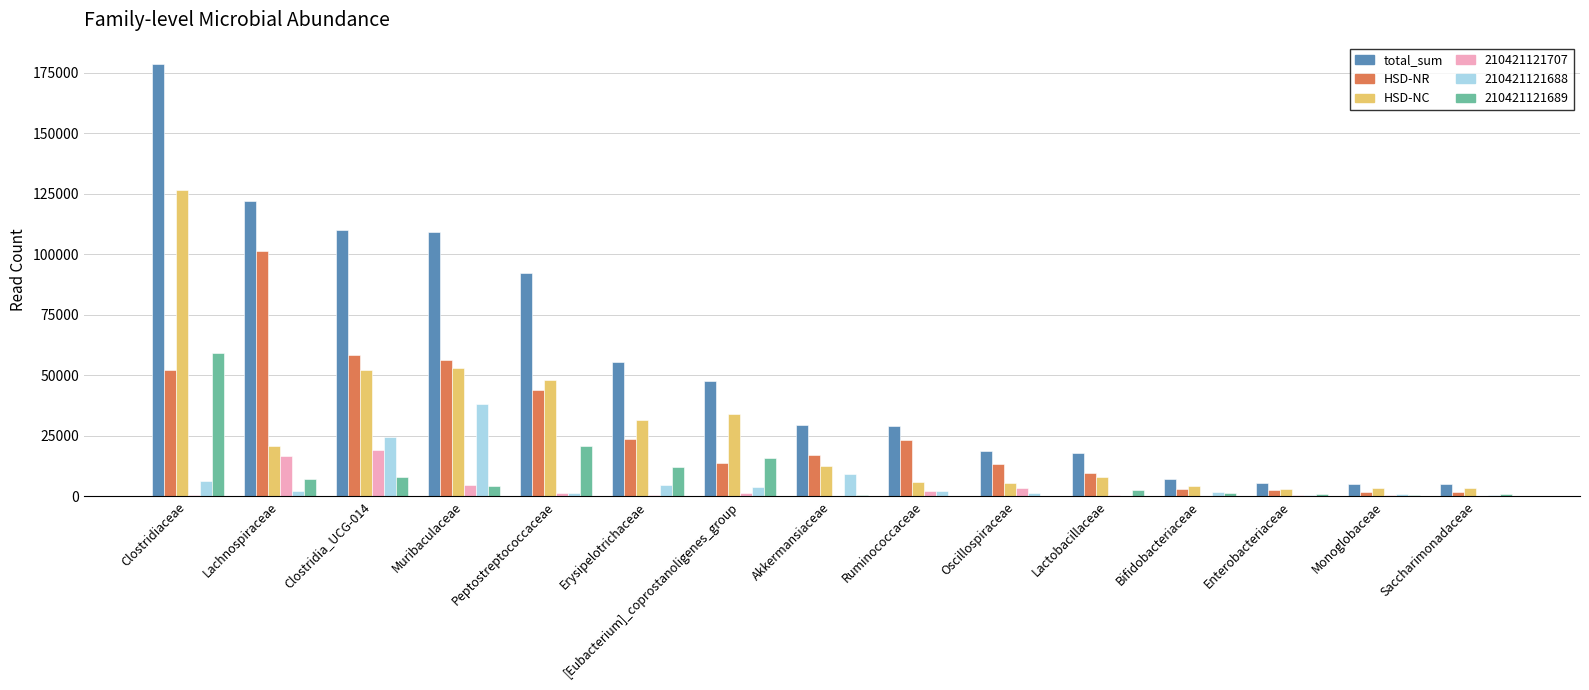

At which label is HSD-NR closest to 51387?

Clostridiaceae